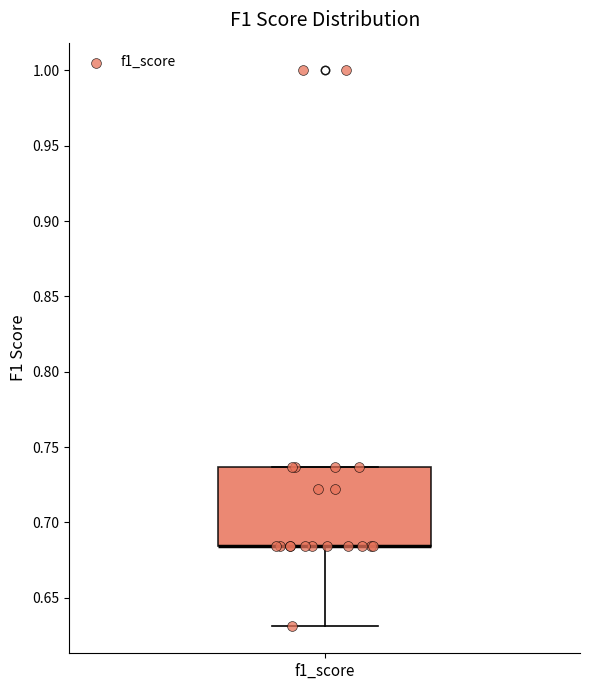

Where is the lower edge of the box for f1_score on the y-axis? The values are not printed on the chart, so give them approximately, as read against the axis.

0.685